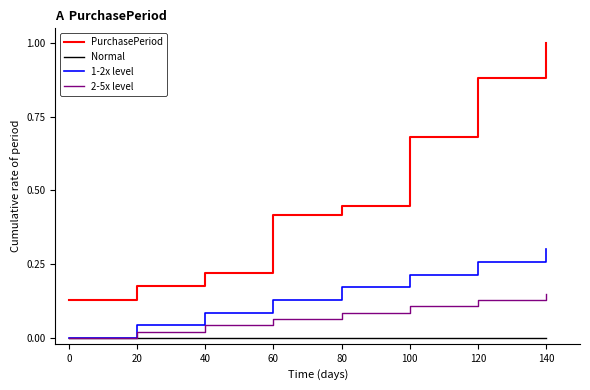

Count the number of categories in the chart.

8